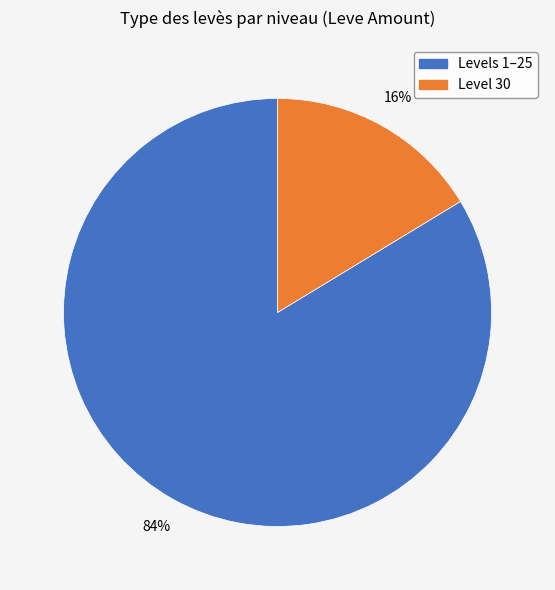

Does any single category account for the majority?

Yes